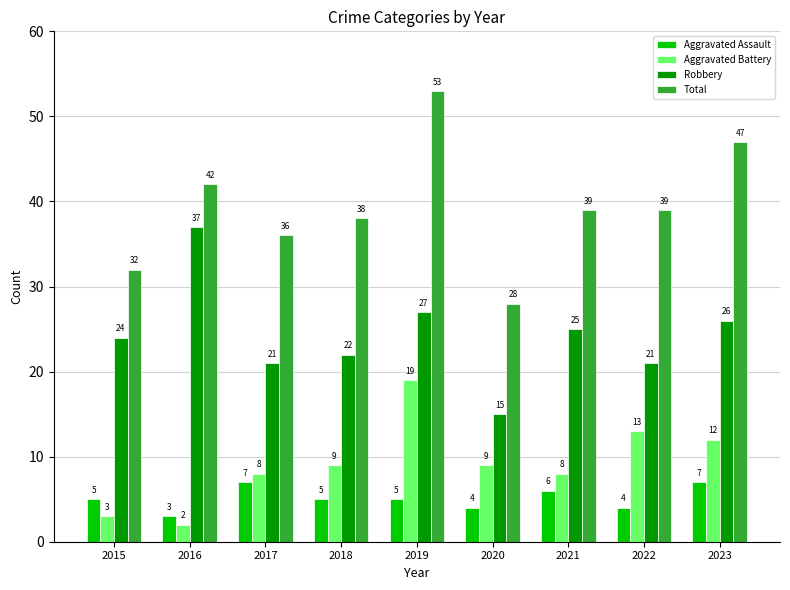

What is the total value across all series at 2015?

64